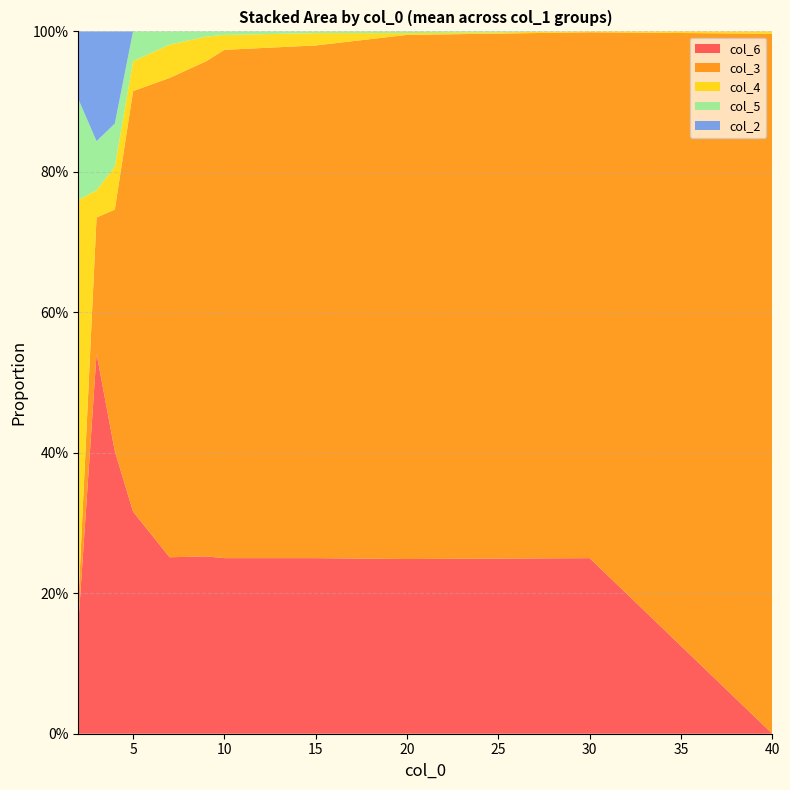

What are all the series names shown in the legend?

col_6, col_3, col_4, col_5, col_2